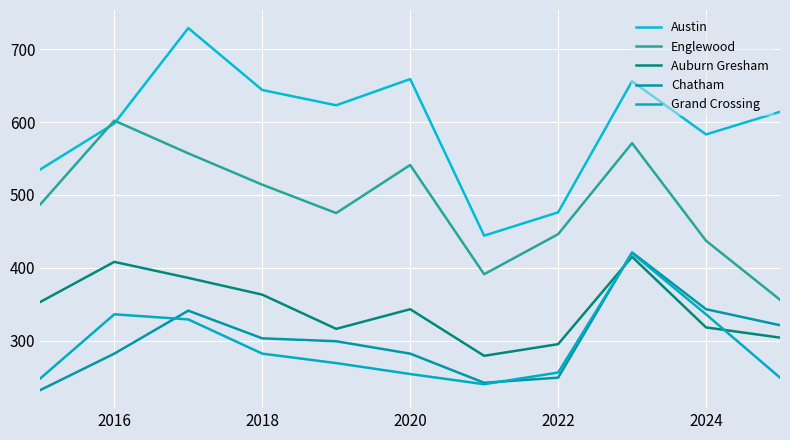

Does the chart display data point markers on the line(s)?

No